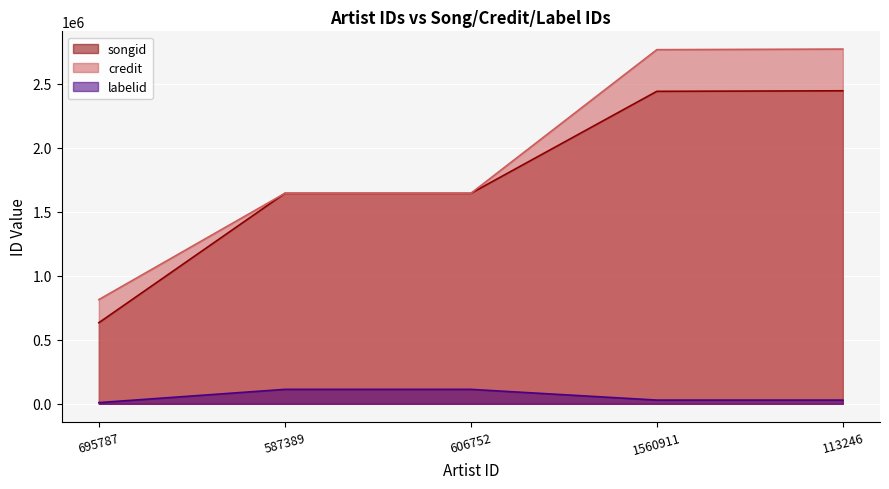

What is the approximate value of credit at 587389?

1644658